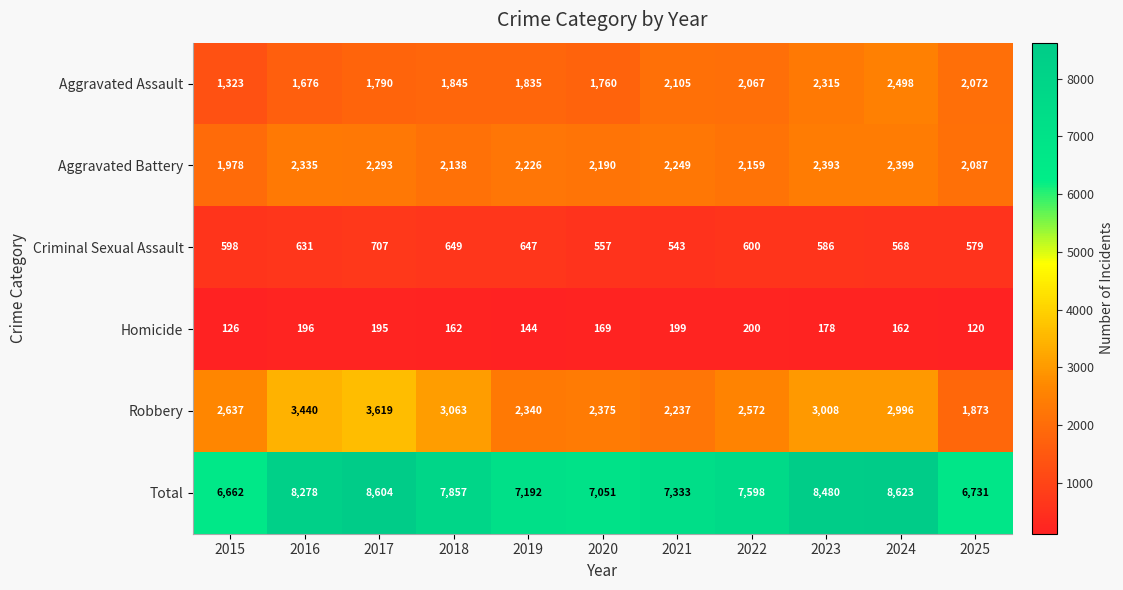

What is the sum of the Criminal Sexual Assault values at 2025 and 2024?

1147